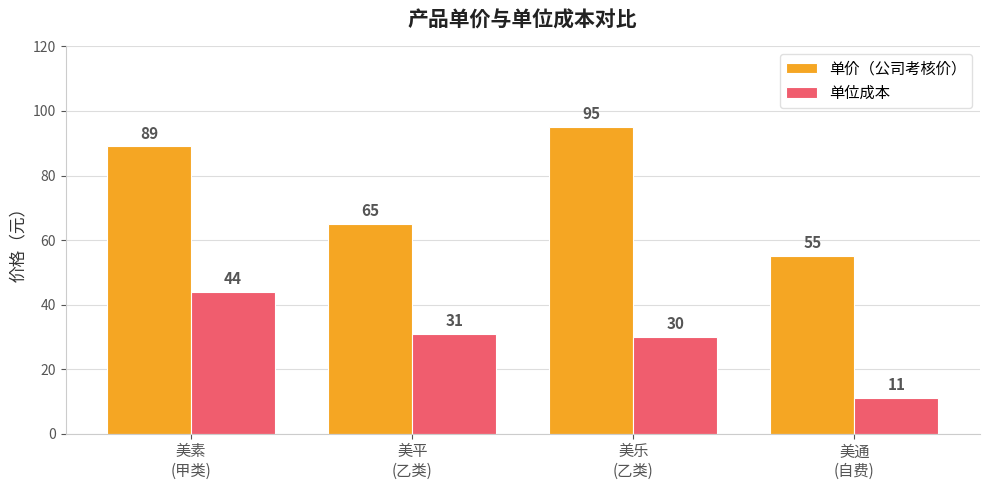

Between 美素
(甲类) and 美通
(自费), which series saw the biggest shift?

单价（公司考核价）